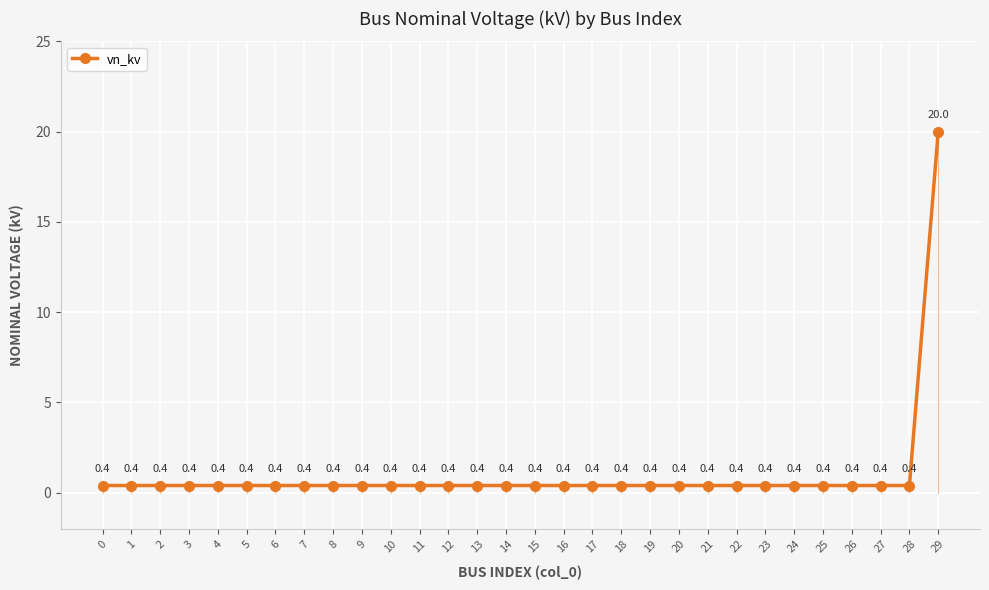

What is the value of the 5th point from the left?

0.4